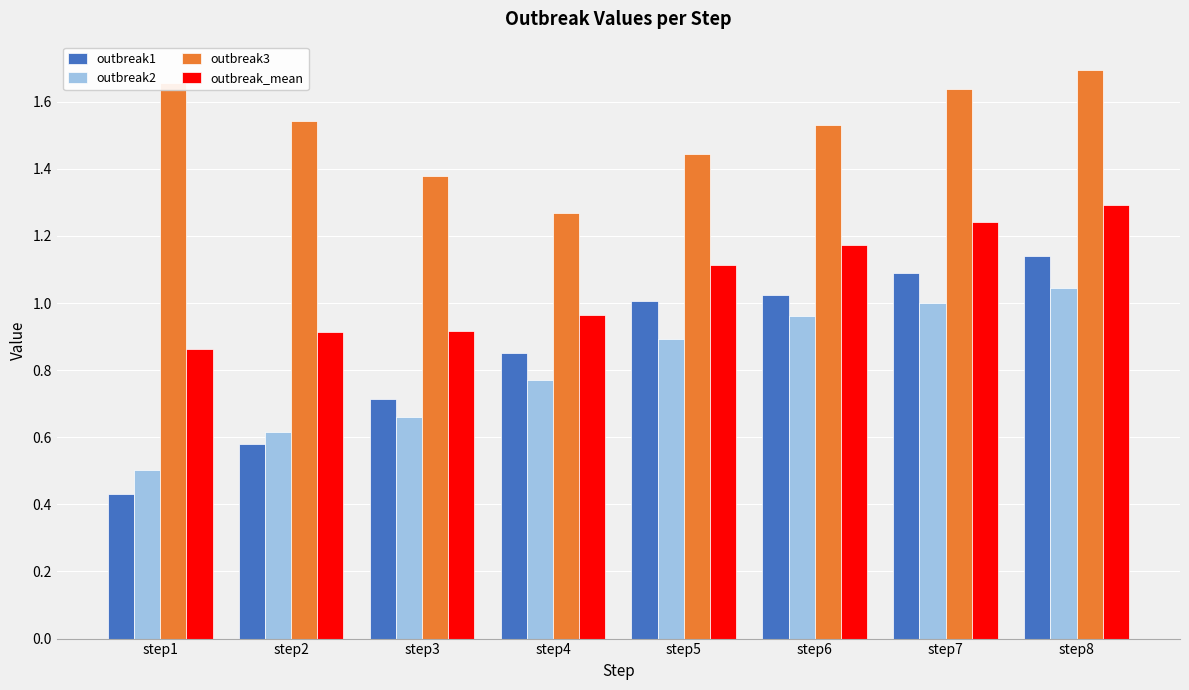

At which label is outbreak_mean closest to 1?

step4